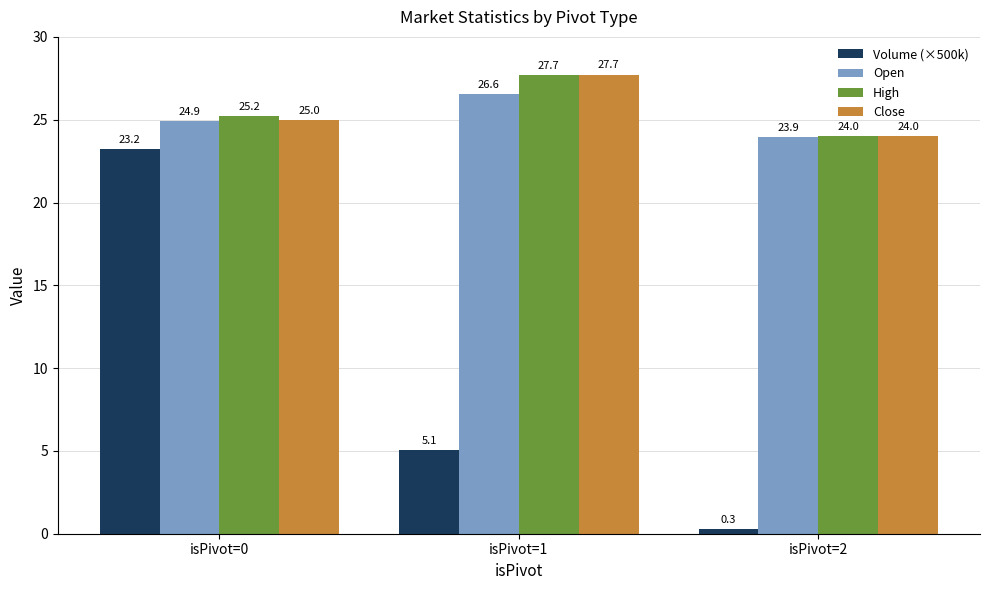

What are all the series names shown in the legend?

Volume (×500k), Open, High, Close